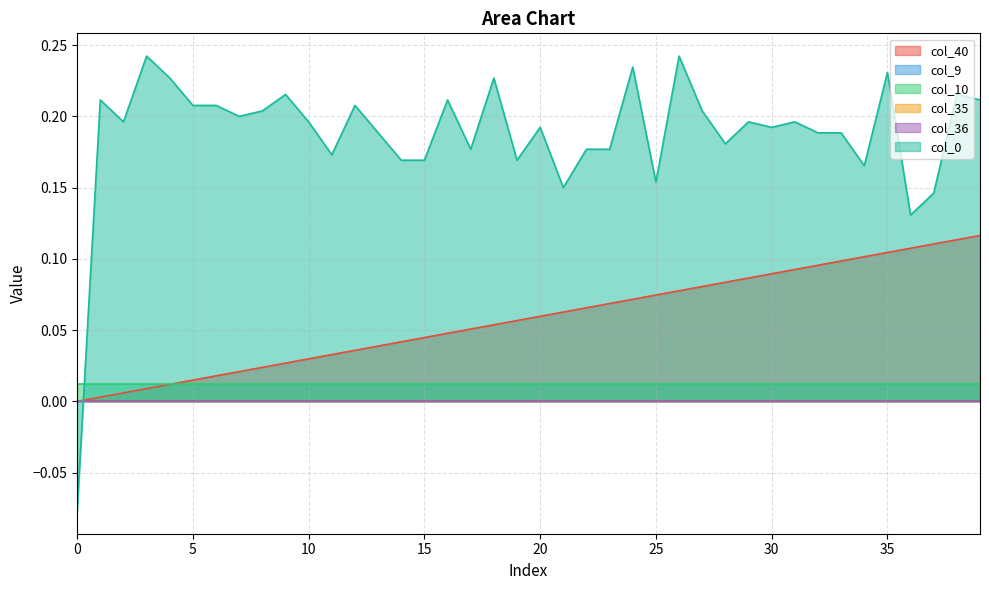

Is it true that col_0 equals 0.1 at 4?

False